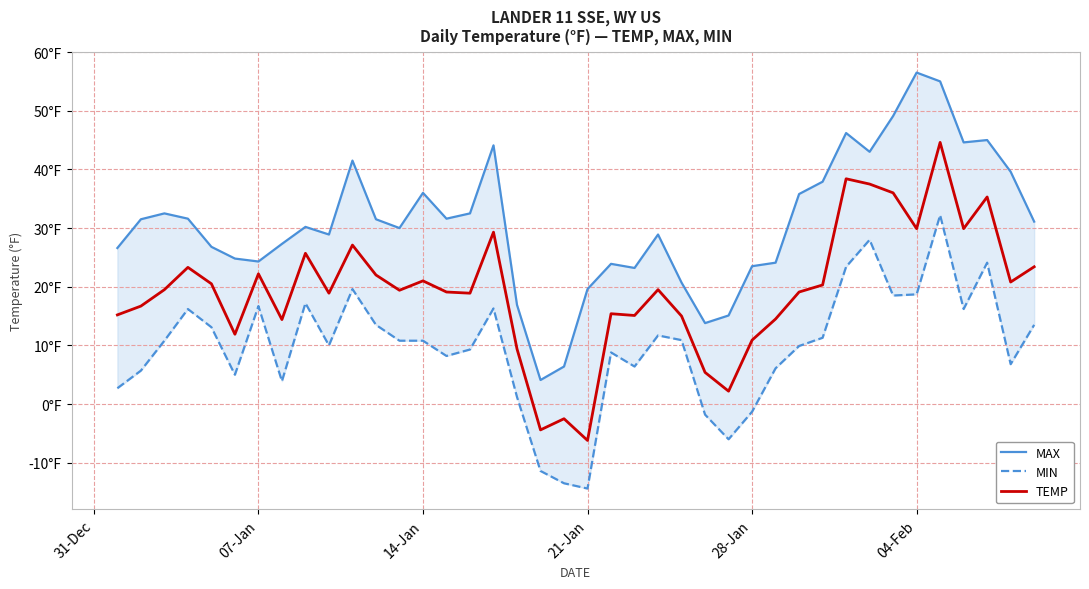

What are all the series names shown in the legend?

MAX, MIN, TEMP